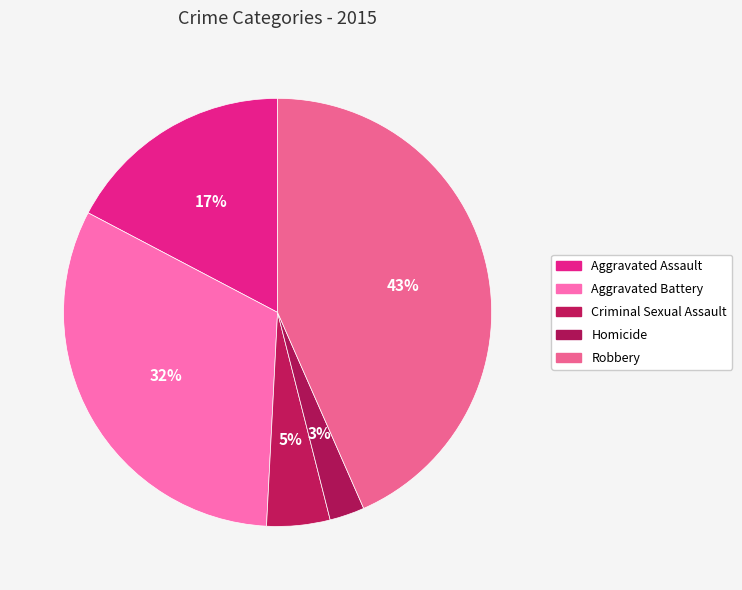

Which category has the smallest portion of the pie?

Homicide